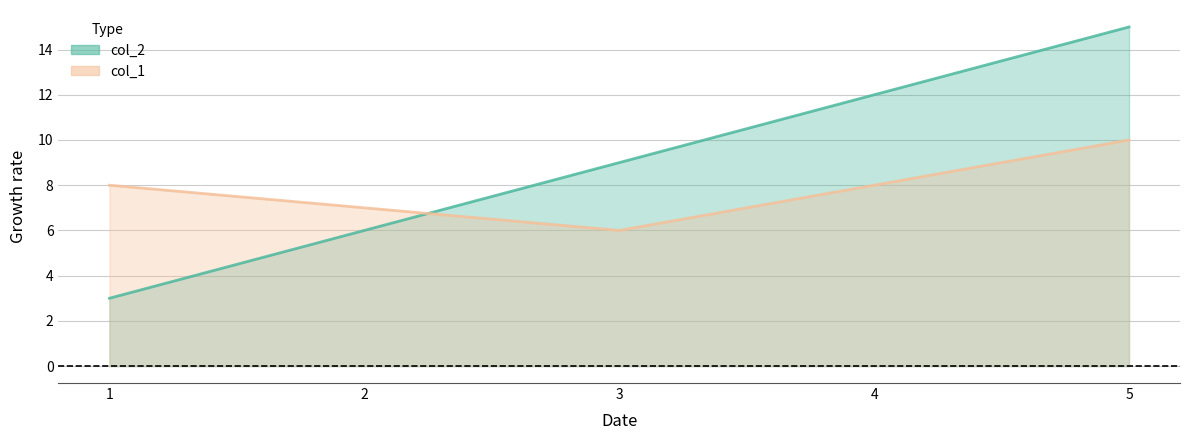

How many col_1 values are between 7 and 8?

3